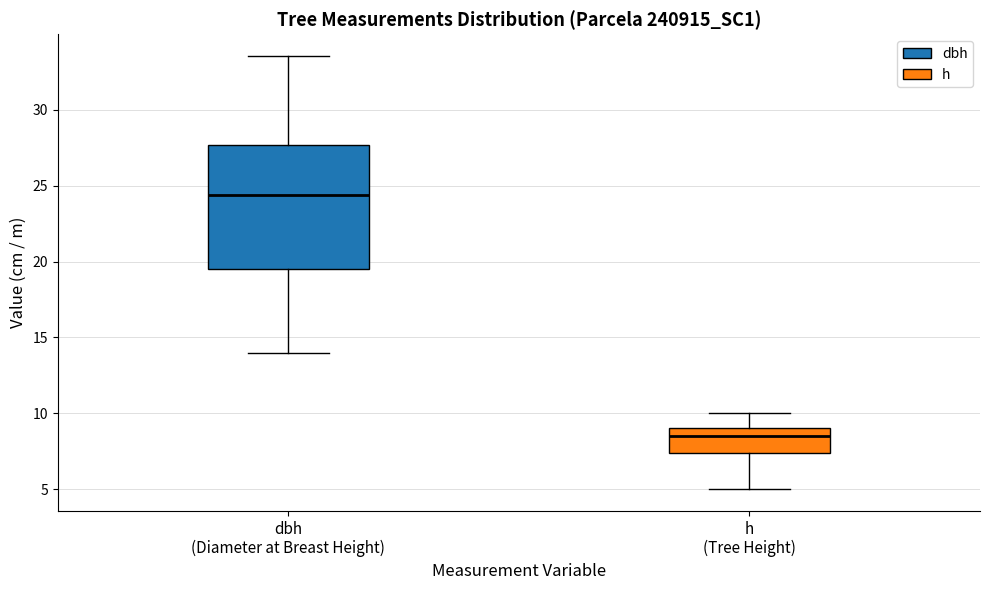

Reading left to right, transcribe this box plot: for each box, give where its median line is, the range the box spans, and where its two whiskers end, as read against the y-axis. The values are not printed on the chart, so give them approximately, as read against the axis.

dbh (Diameter at Breast Height): median 24.5, box 19.5 to 27.5, whiskers 14.0 to 33.5
h (Tree Height): median 8.5, box 7.5 to 9.0, whiskers 5.0 to 10.0